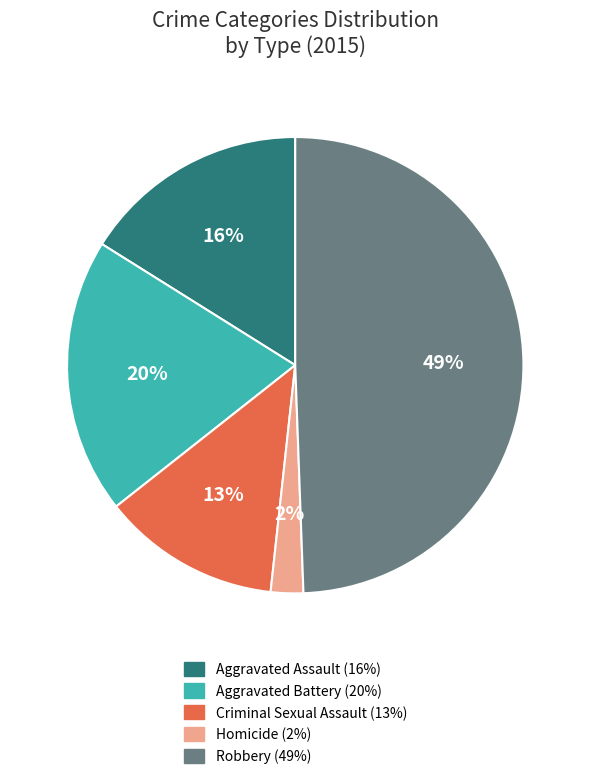

Is it true that Criminal Sexual Assault is 13% of the pie?

True